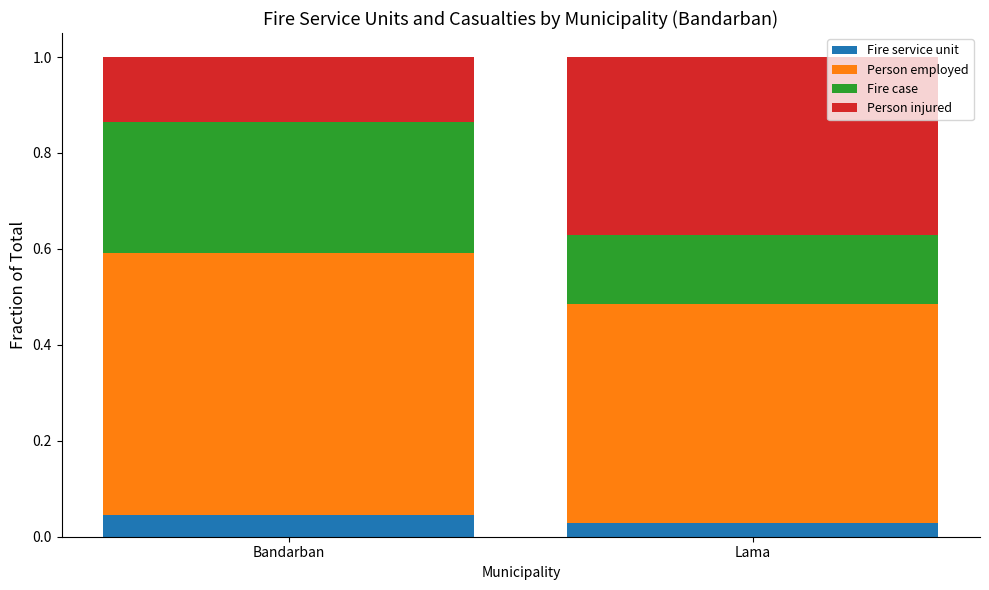

At how many categories does at least one series exceed 0?

2